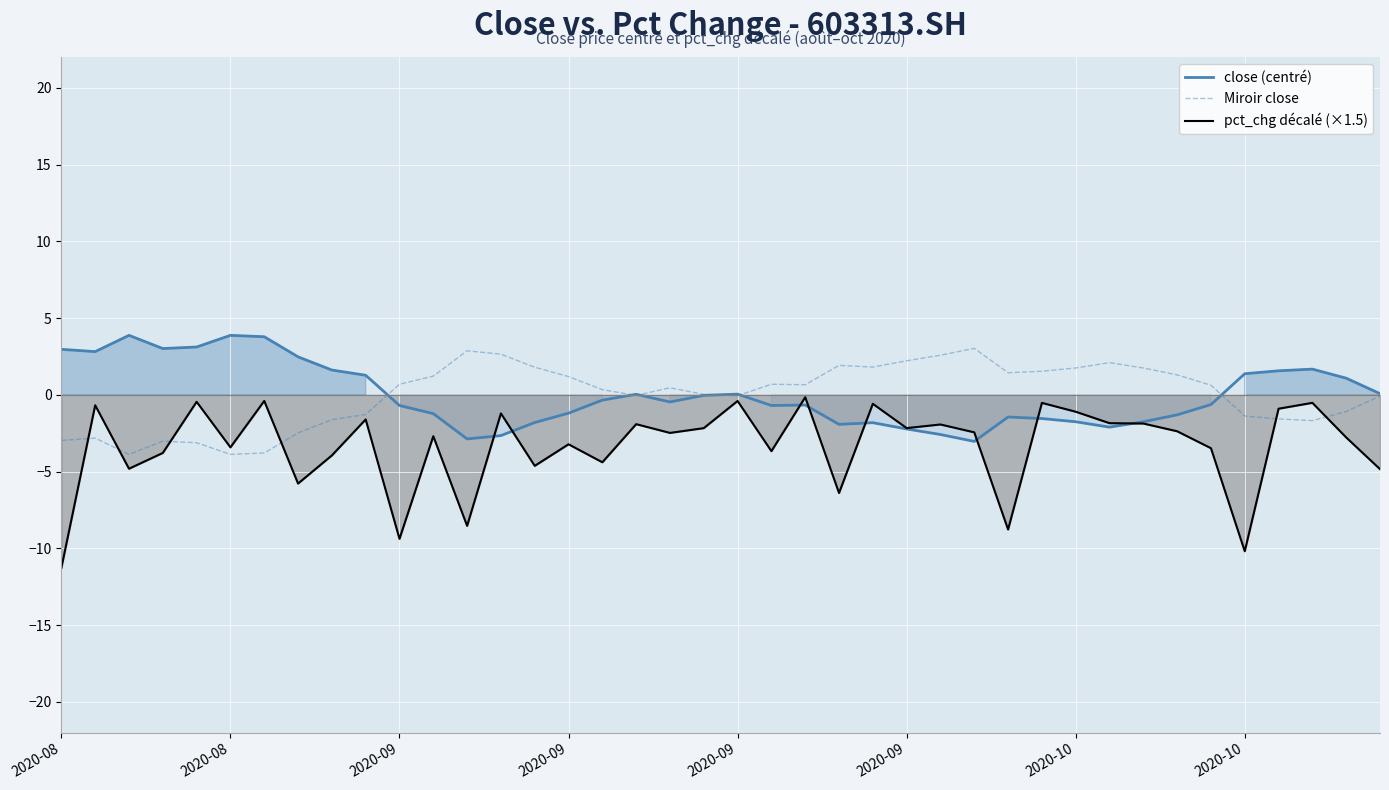

What is the label of the 23rd point from the left?

22